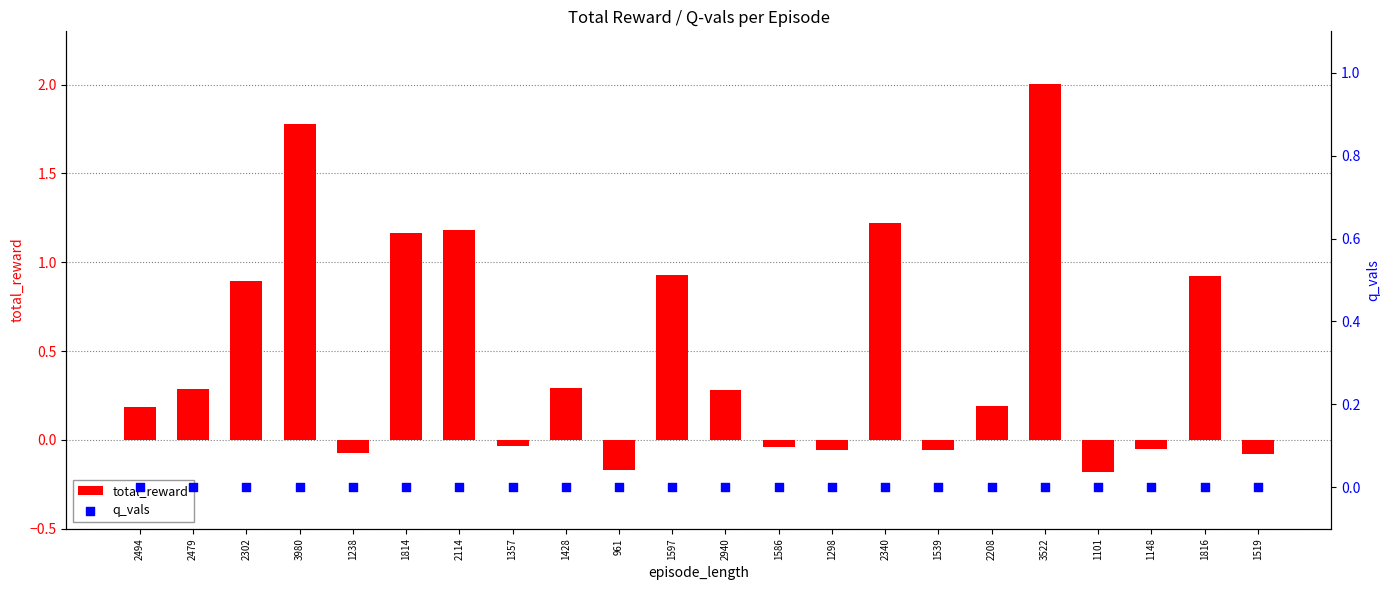

Which series contains the highest Y value?

total_reward